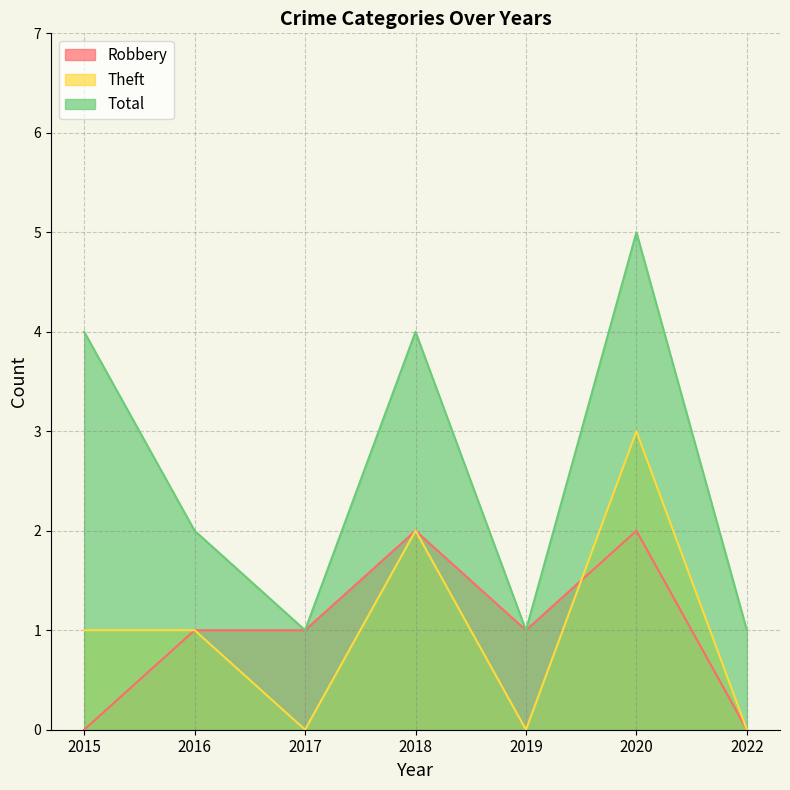

True or false: Total and Theft intersect in this chart.

False